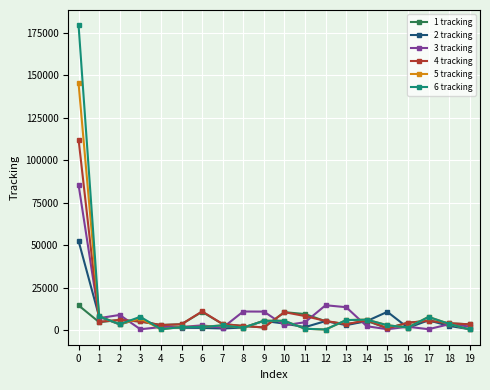

Which series has the widest spread of values?

6 tracking